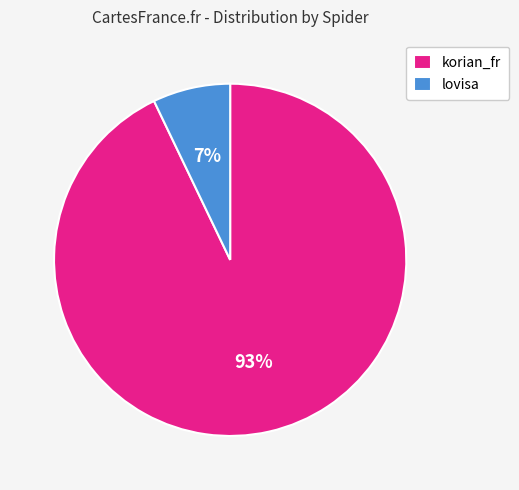

Is there a majority slice in this chart?

Yes